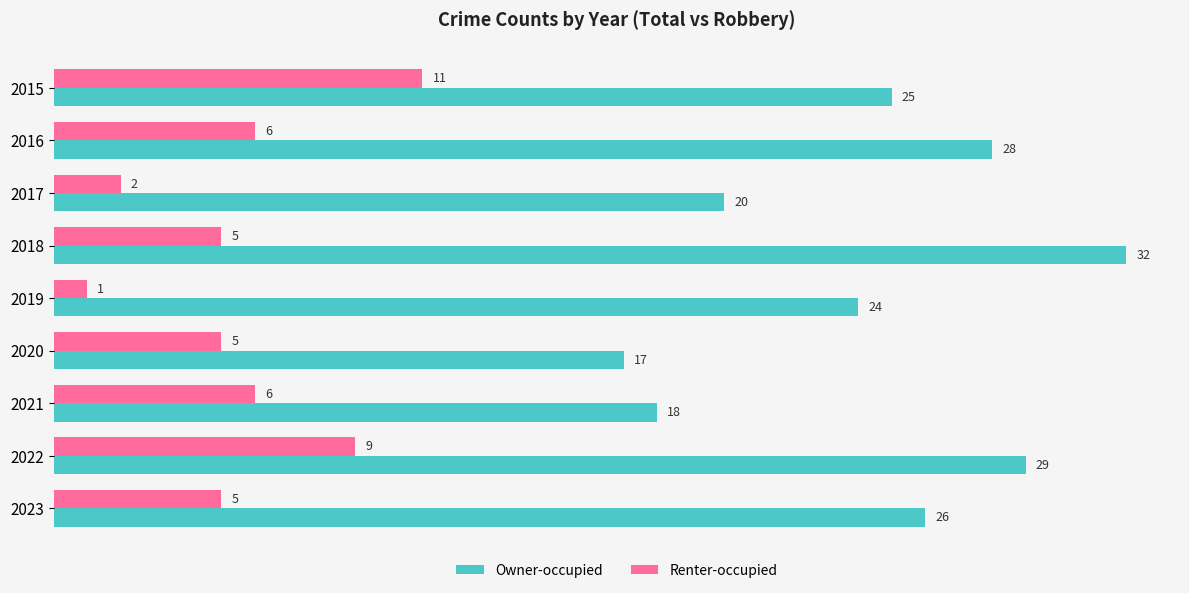

Between 2018 and 2019, which series saw the biggest shift?

Owner-occupied